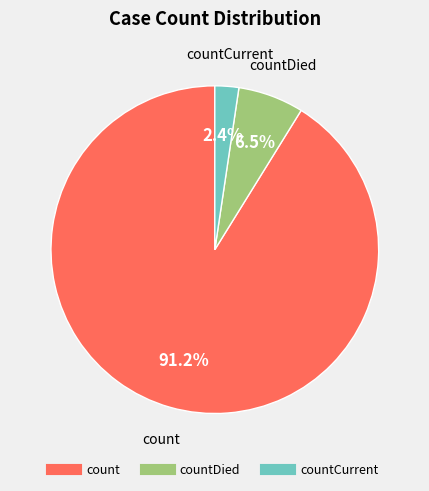

Is there any slice that represents more than half of the pie?

Yes